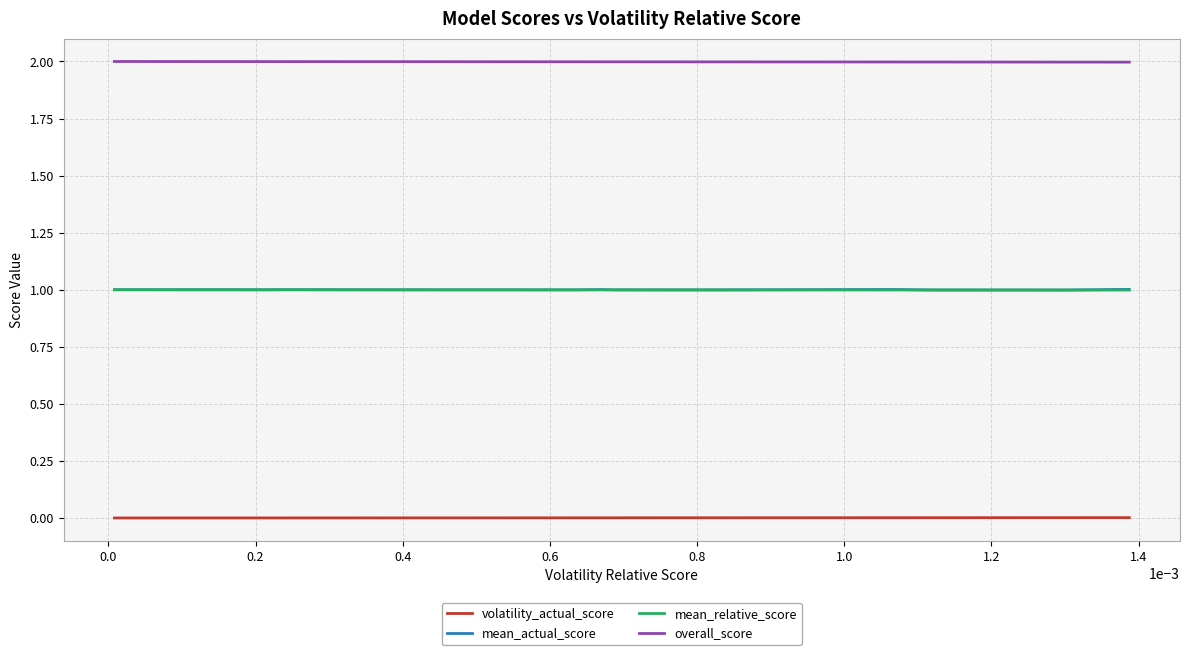

What is the average value of the mean_actual_score series?

1.0